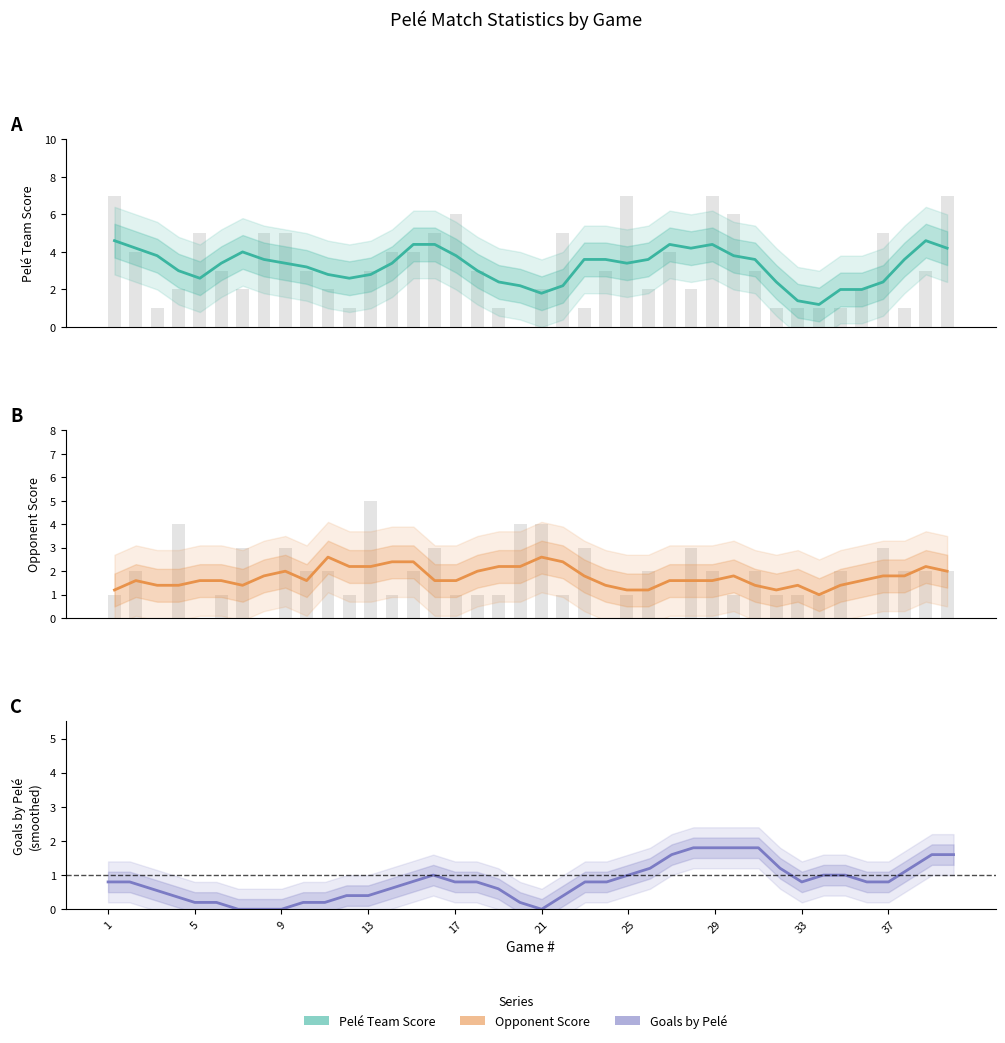

What is the label of the 26th bar from the right?

14